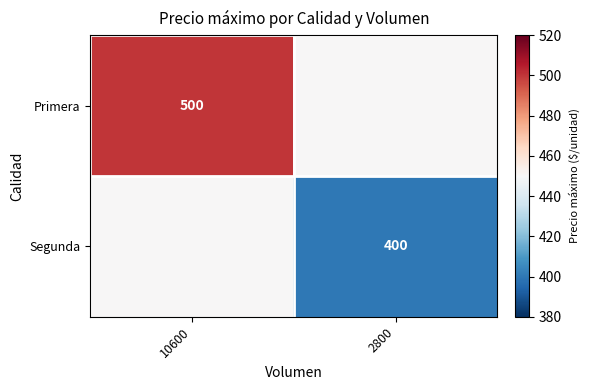

Is it true that Segunda equals 400 at 2800?

True